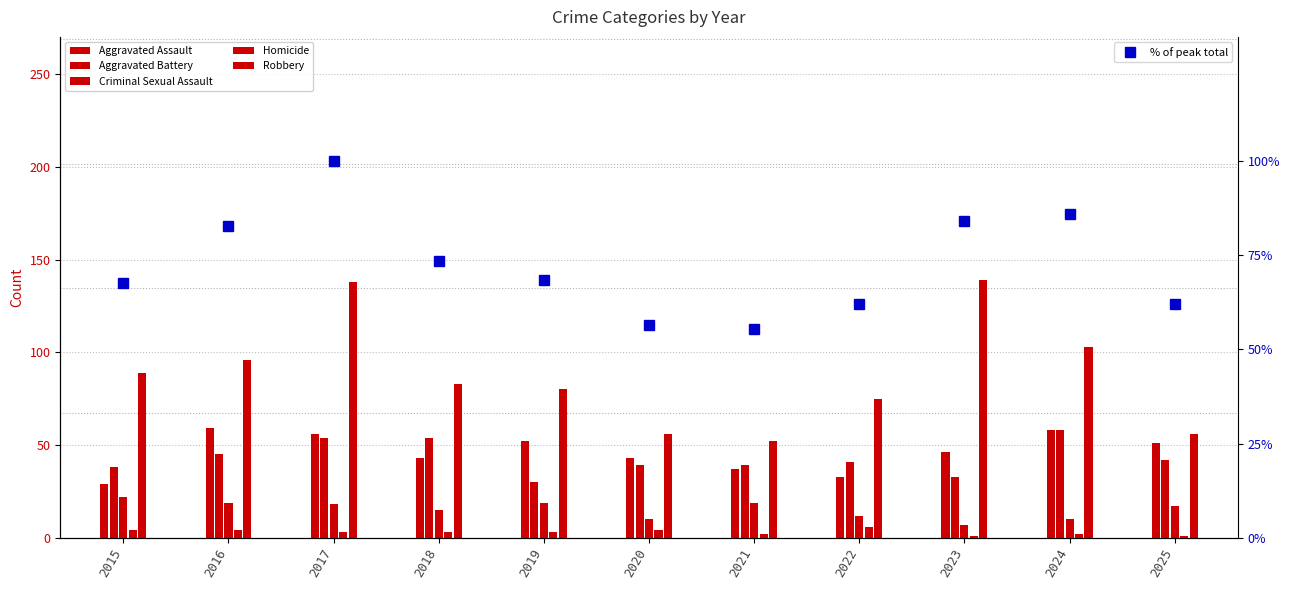

At which label does Criminal Sexual Assault reach its minimum?

2023